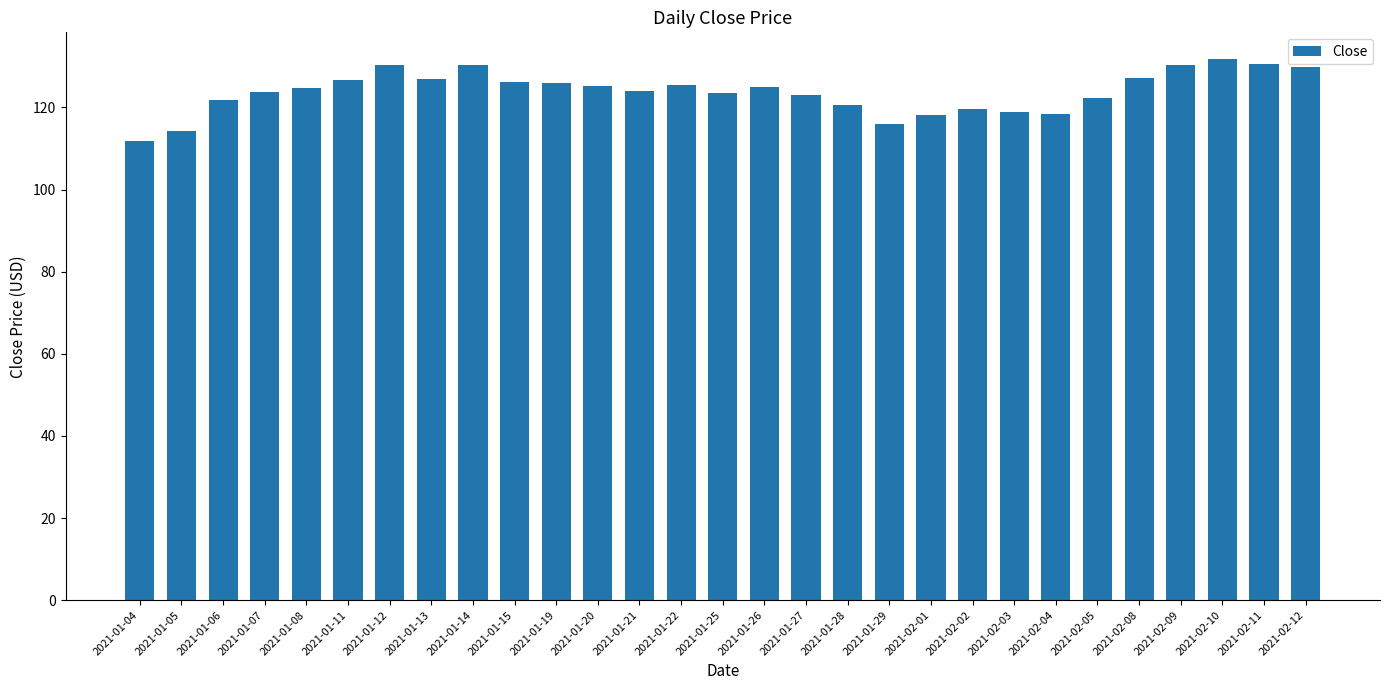

What is the value of the 14th bar from the left?

125.5